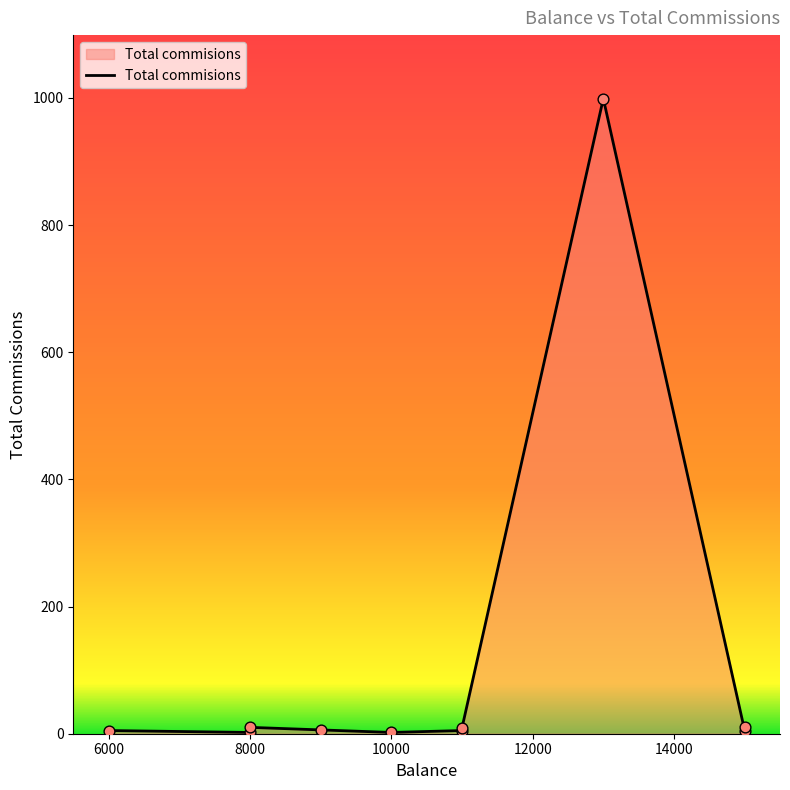

What is the ratio of the value at 15000 to the value at 11000?

1.1